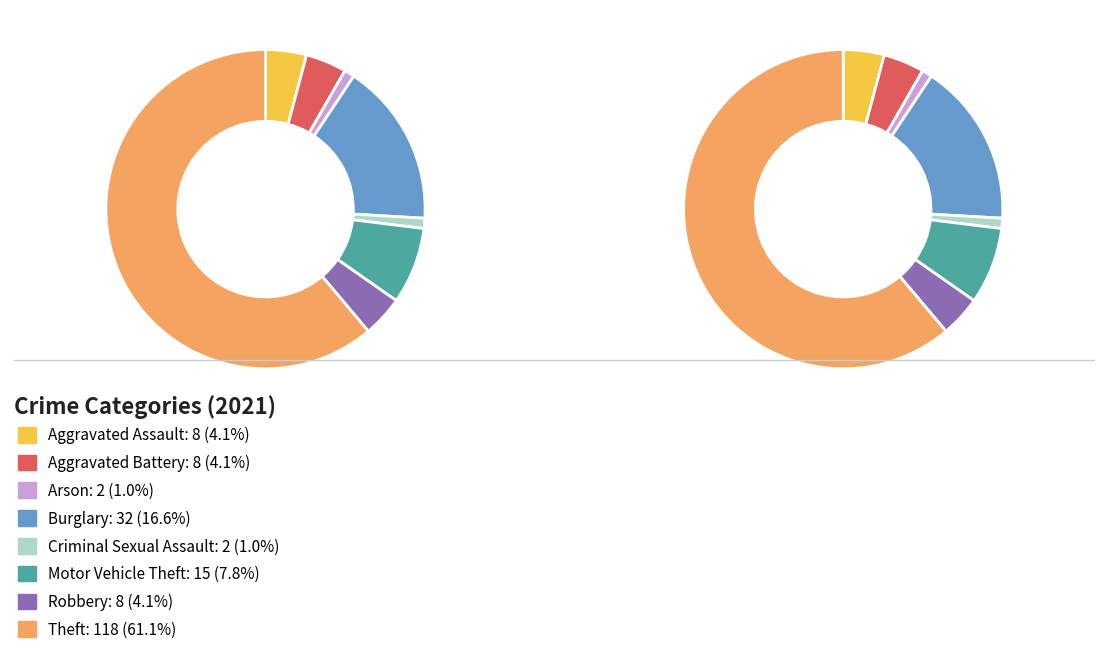

Which category has the smallest portion of the pie?

Arson